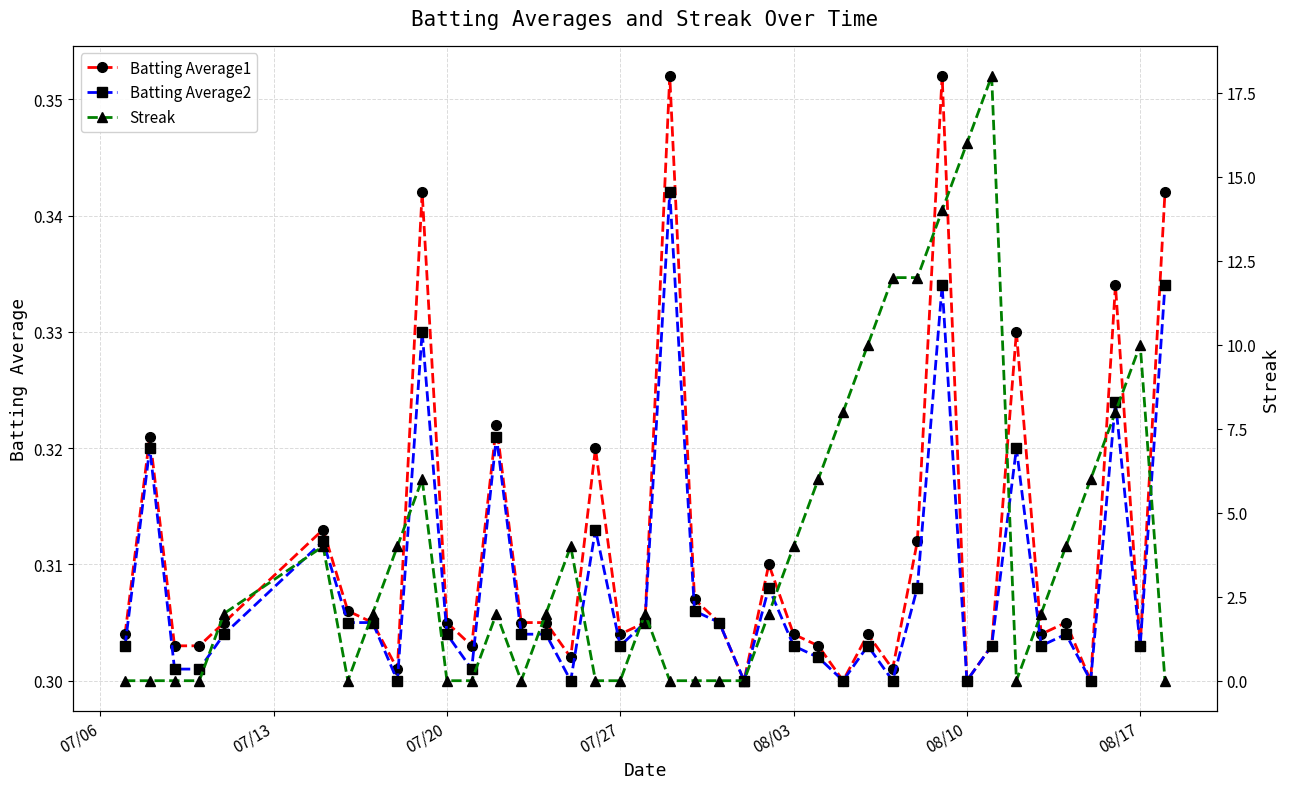

The Batting Average1 series shows 0.2 at 07/20. True or false?

False